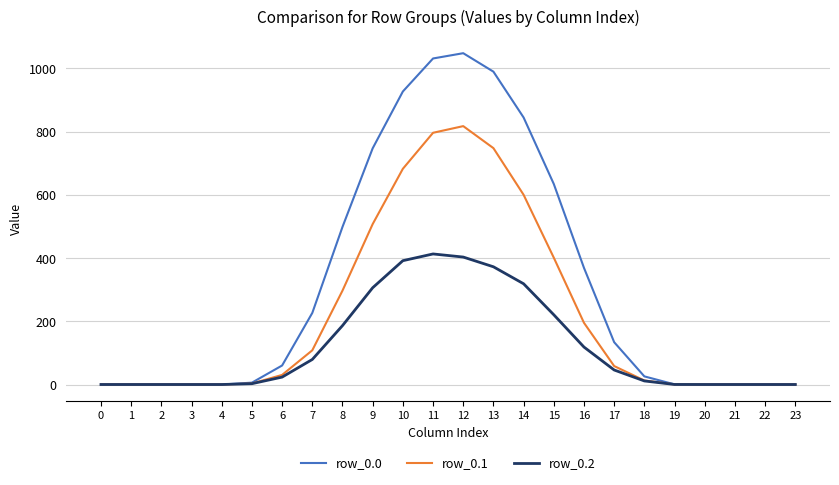

The value of row_0.0 at 11 is 1031.3. True or false?

True